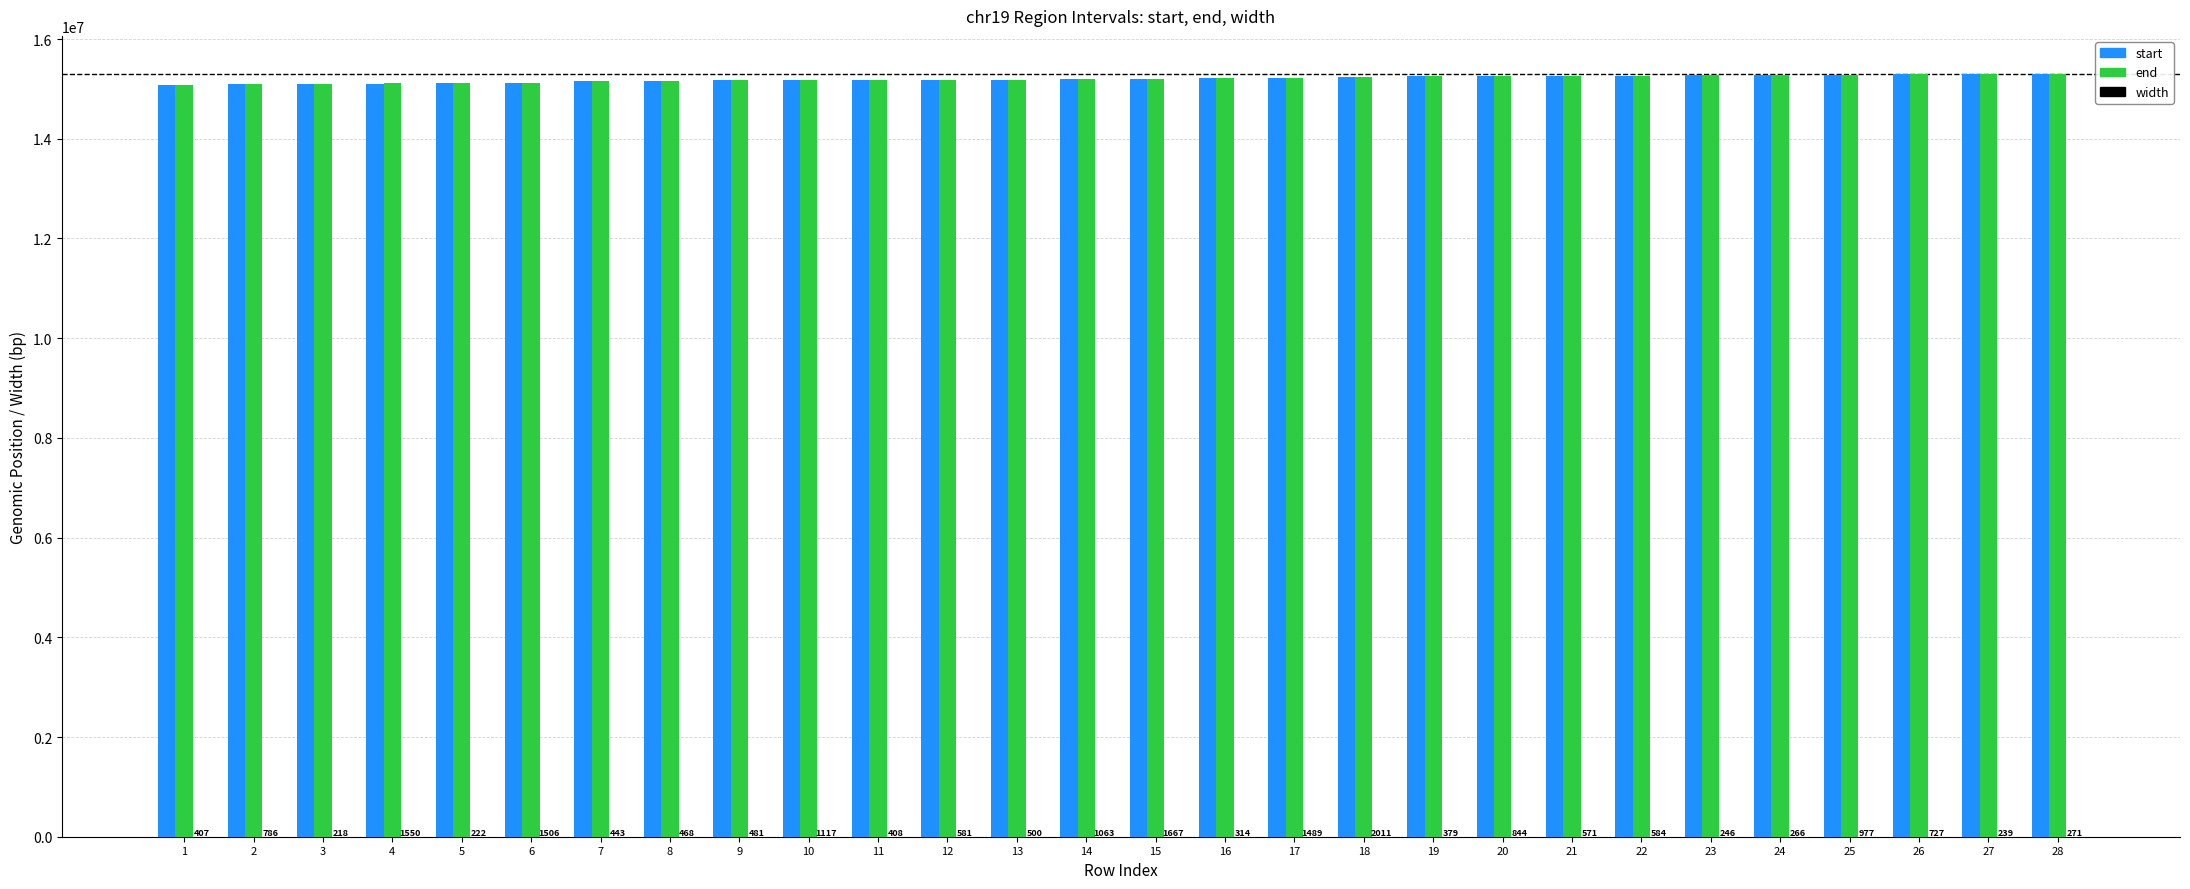

Does the chart contain stacked bars?

No